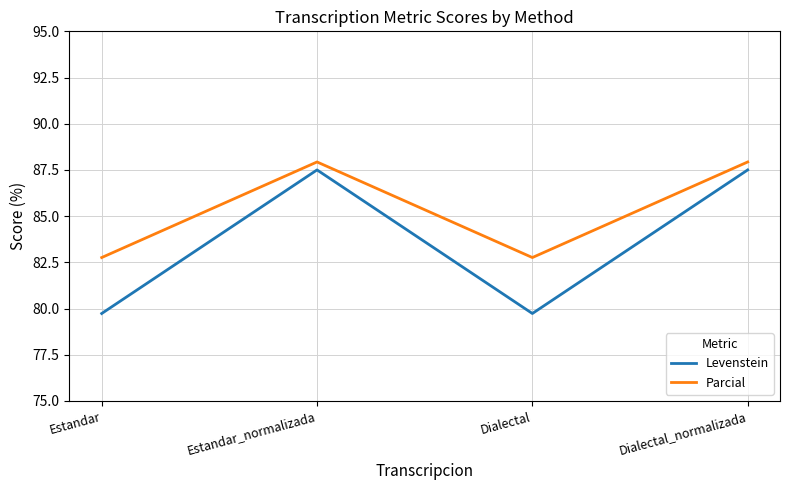

What is the sum of all Levenstein values?

334.5